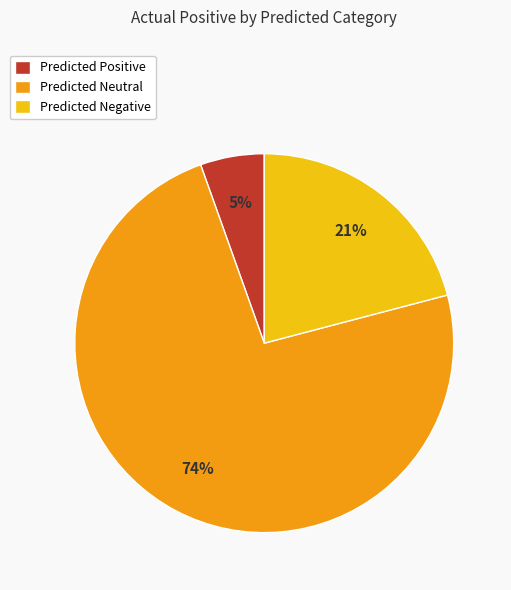

Is there a majority slice in this chart?

Yes